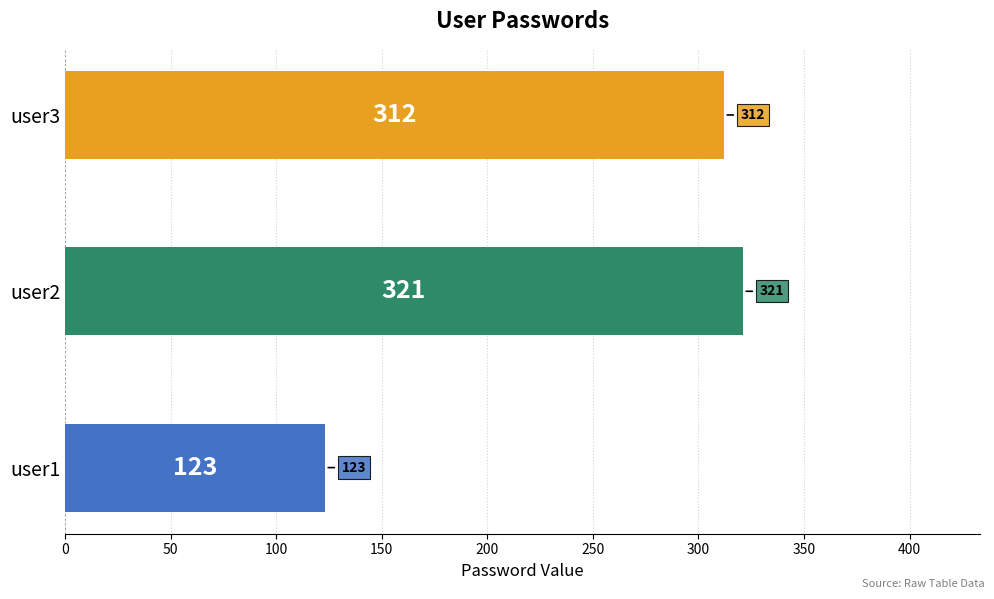

Reading bottom to top, transcribe all the data shown in this chart.

user1=123	user2=321	user3=312